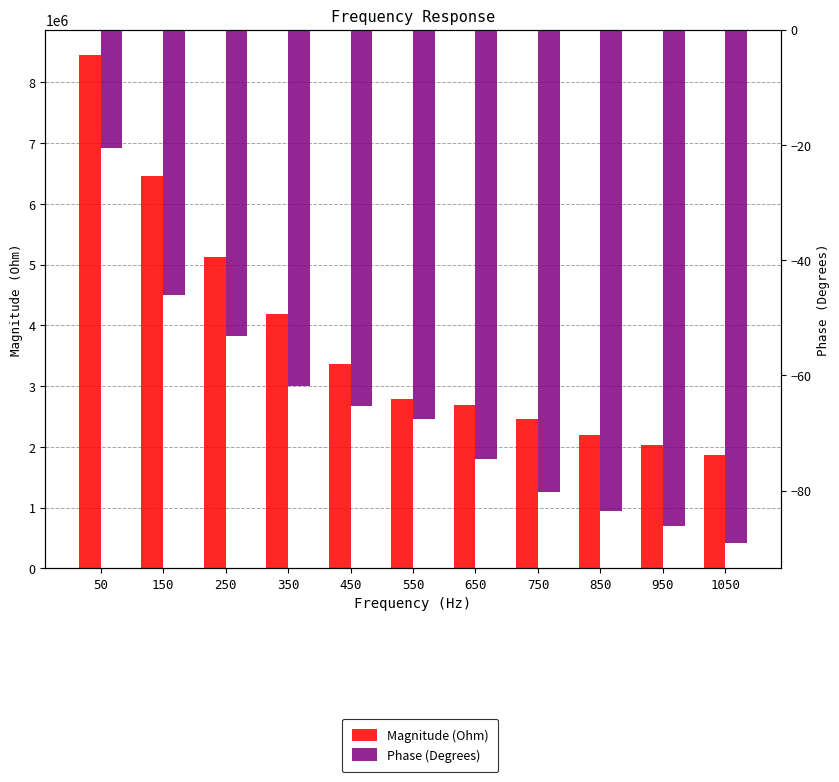

What is the minimum value shown in the chart?

-89.0